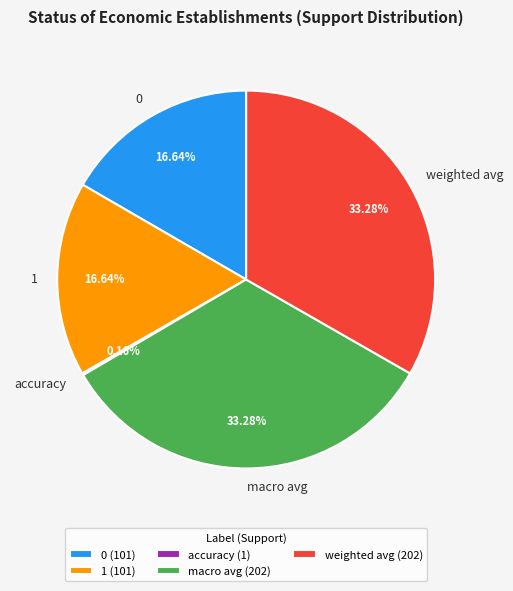

Is there a majority slice in this chart?

No